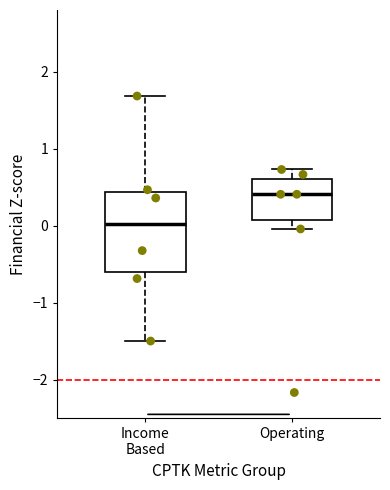

Where is the lower edge of the box for Operating on the y-axis? The values are not printed on the chart, so give them approximately, as read against the axis.

0.1